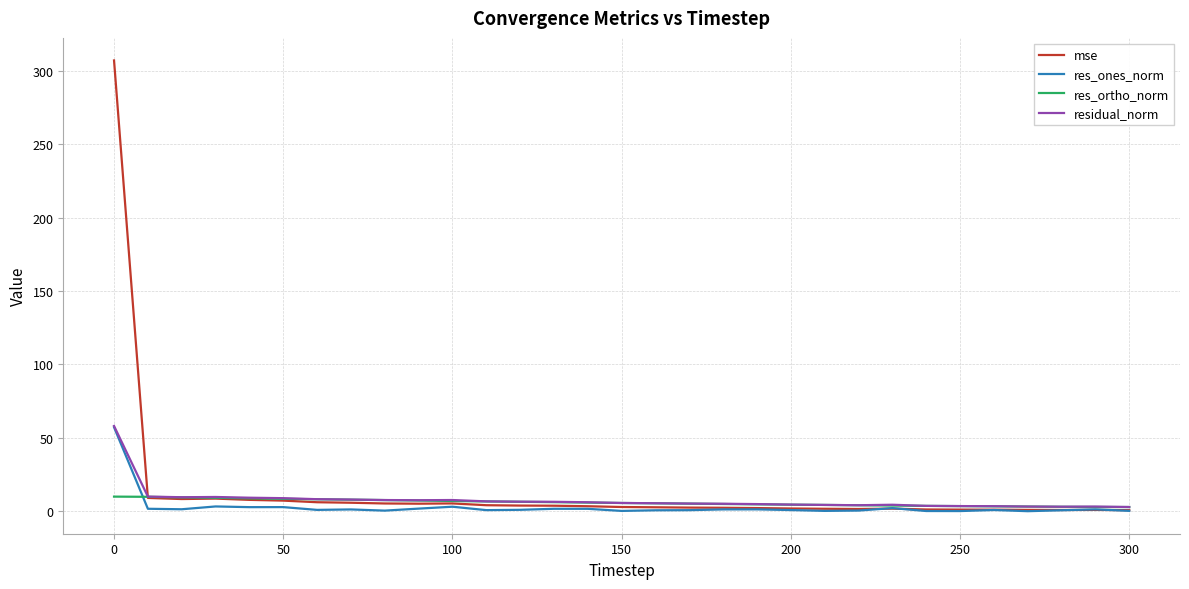

Is this an area chart (filled region under the line)?

No